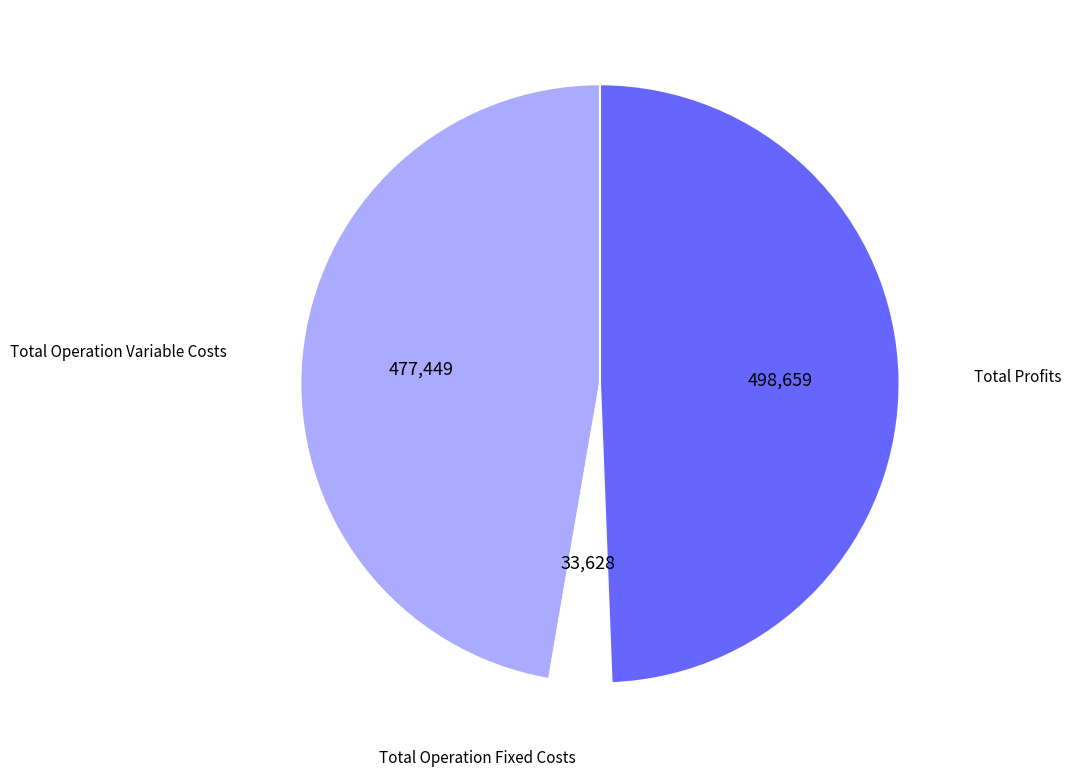

Is there any slice that represents more than half of the pie?

No